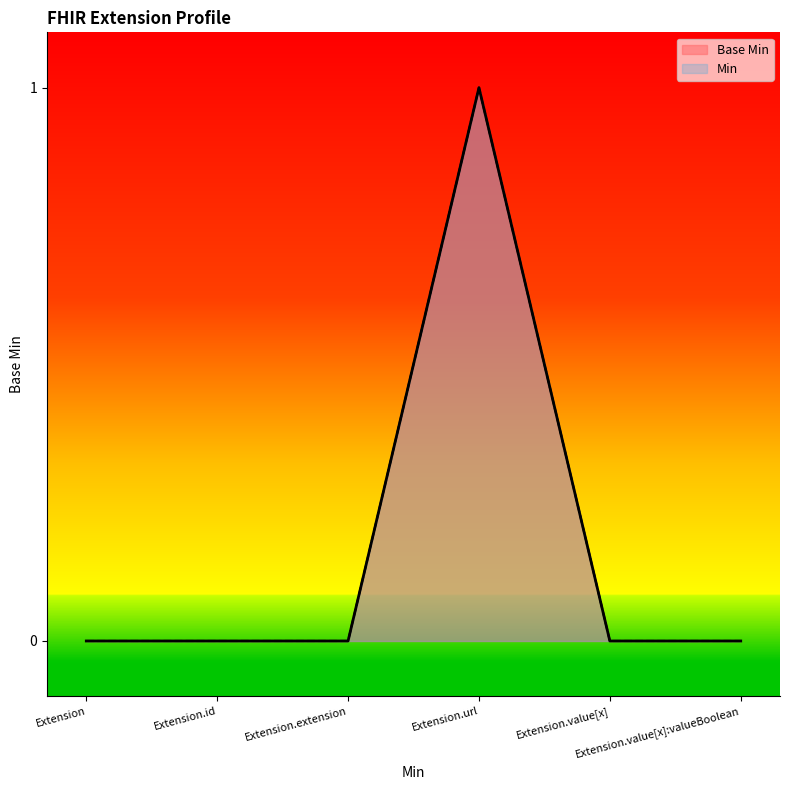

How many Min values are between 0 and 1?

6